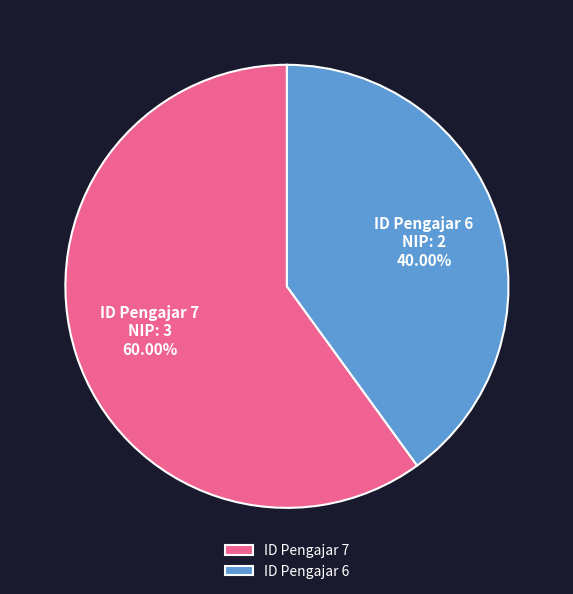

Rank the categories by value from lowest to highest.

ID Pengajar 6, ID Pengajar 7